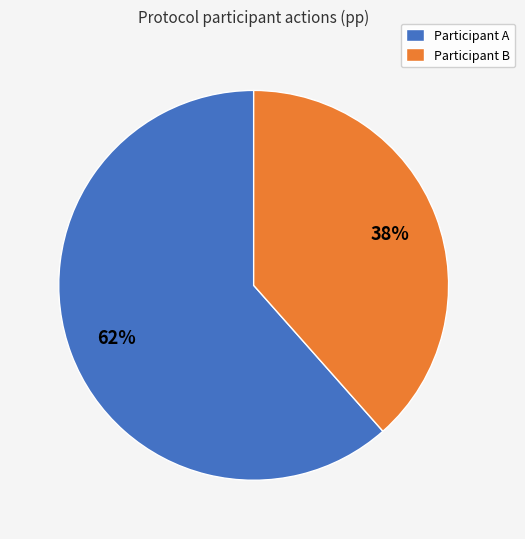

How many segments does this pie chart have?

2